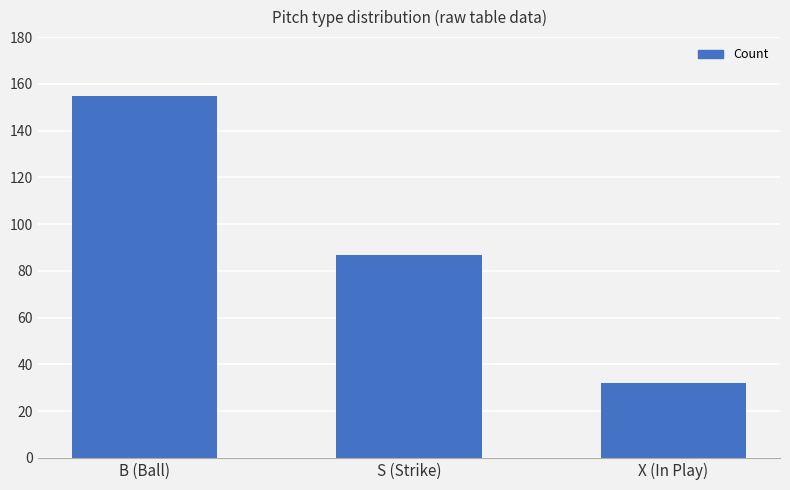

Reading right to left, what are all the values shown in this chart?

X (In Play)=32	S (Strike)=87	B (Ball)=155